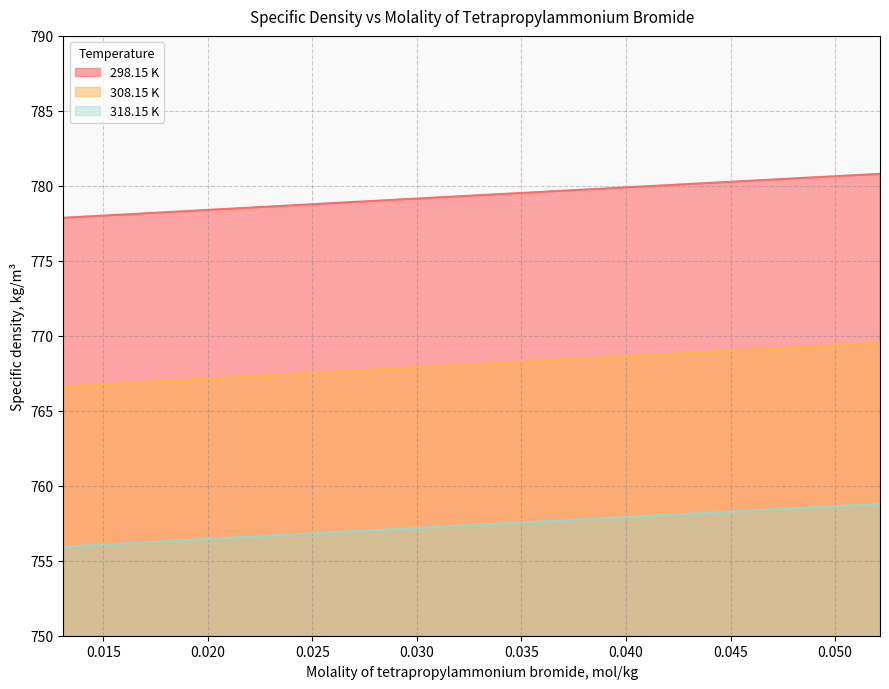

List the series in order of their peak value, lowest first.

318.15 K, 308.15 K, 298.15 K